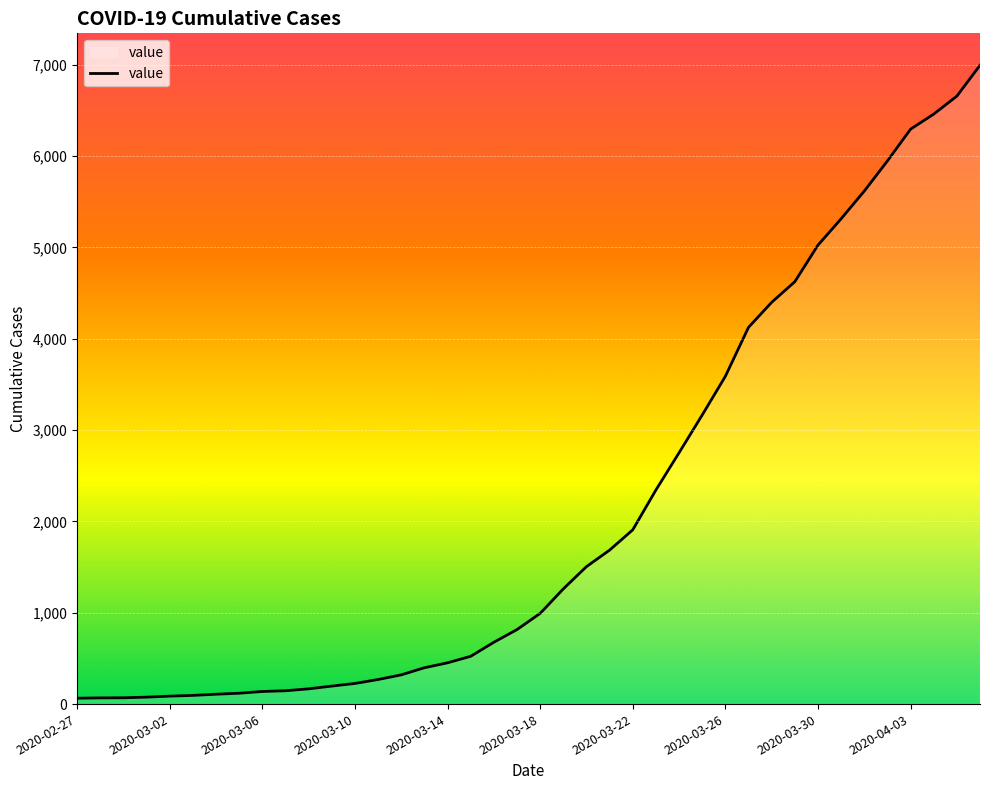

What is the difference between the maximum and minimum values?

6931